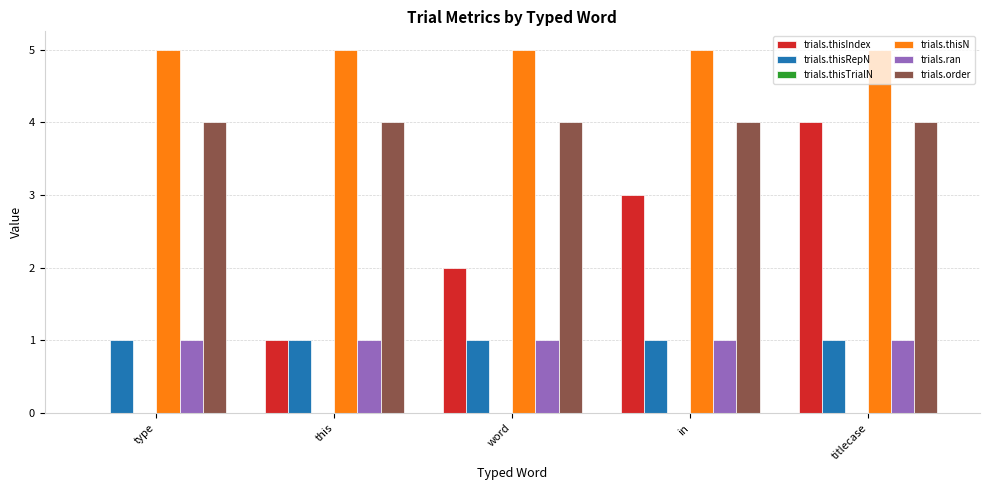

What is the greatest value displayed?

5